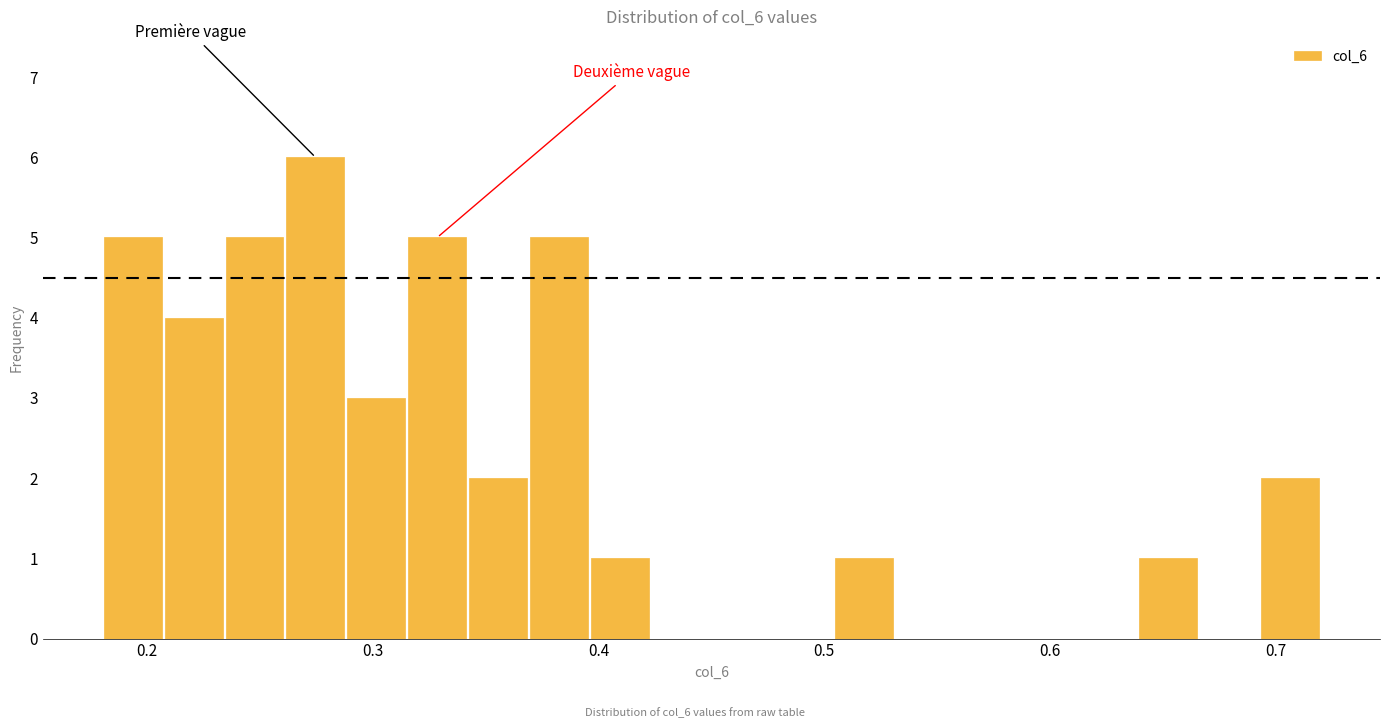

Around what value on the x-axis is the tallest bar? Give the approximate position of its centre, as read against the axis.

0.27